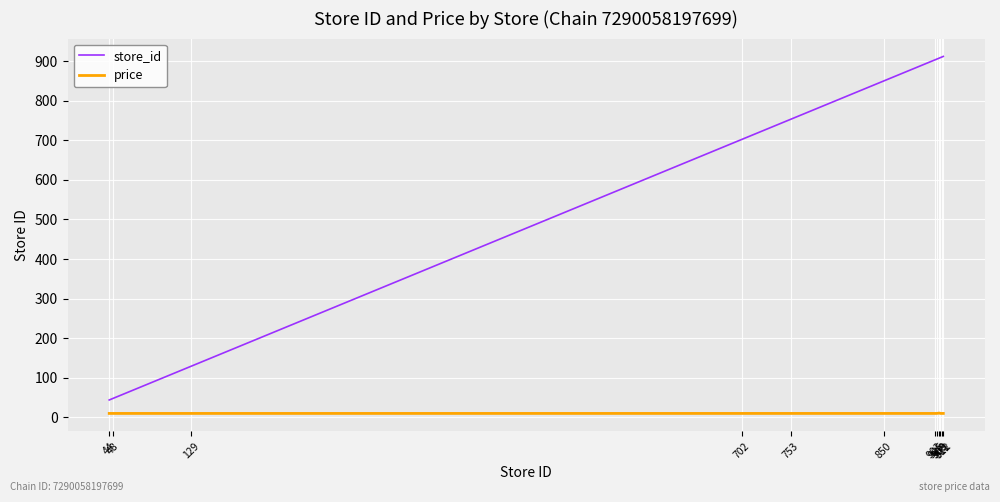

Rank the series by their average value, from highest to lowest.

store_id, price